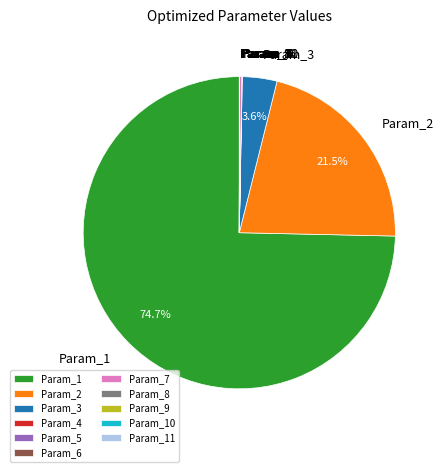

What is the majority slice?

Param_1